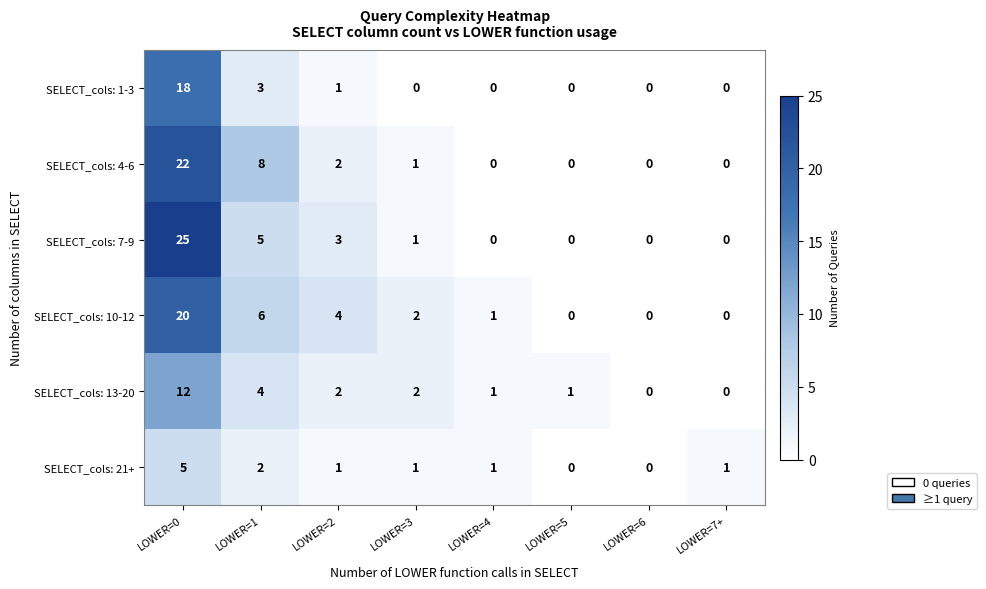

Where does the SELECT_cols: 21+ series first go above 1?

LOWER=0